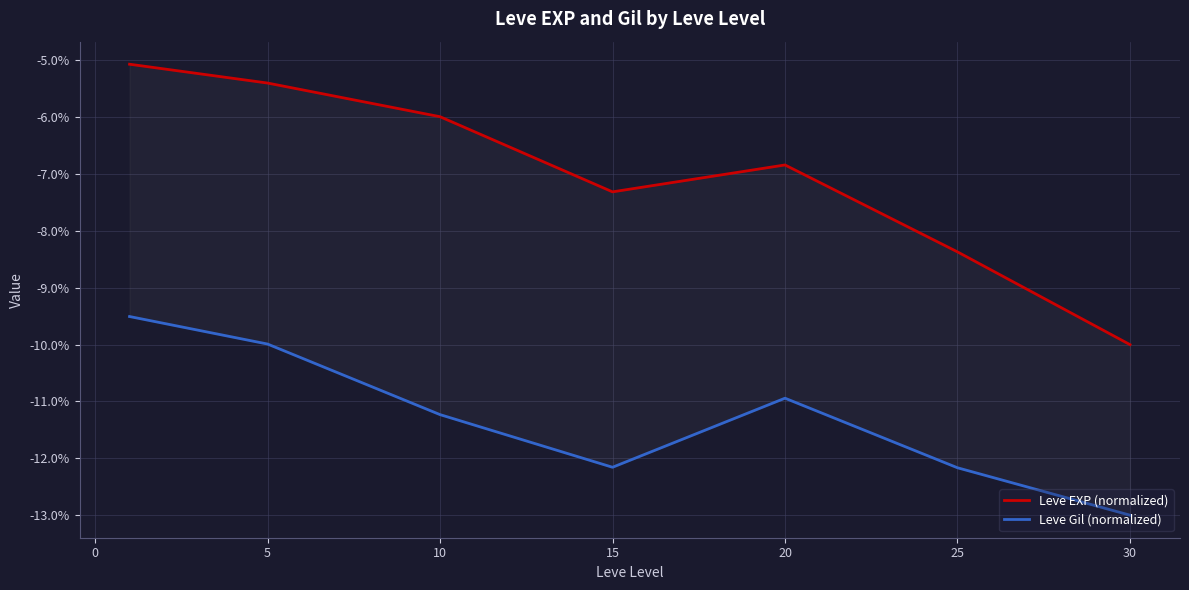

Which series has the largest total across all categories?

Leve EXP (normalized)